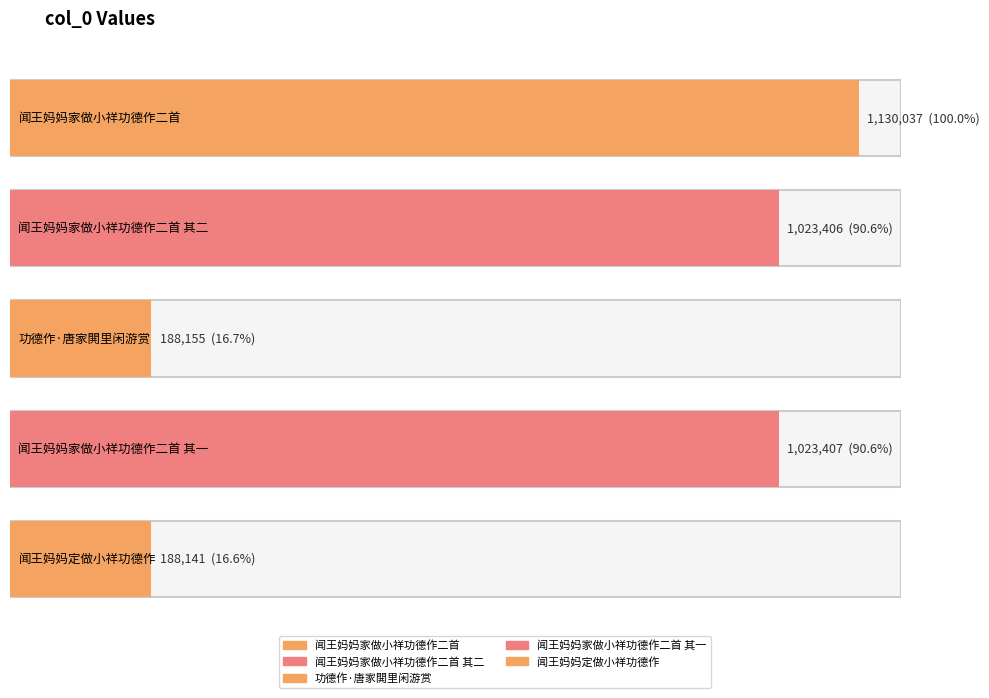

What is the ratio of the value at 闻王妈妈家做小祥功德作二首 to the value at 功德作·唐家閧里闲游赏?

6.0